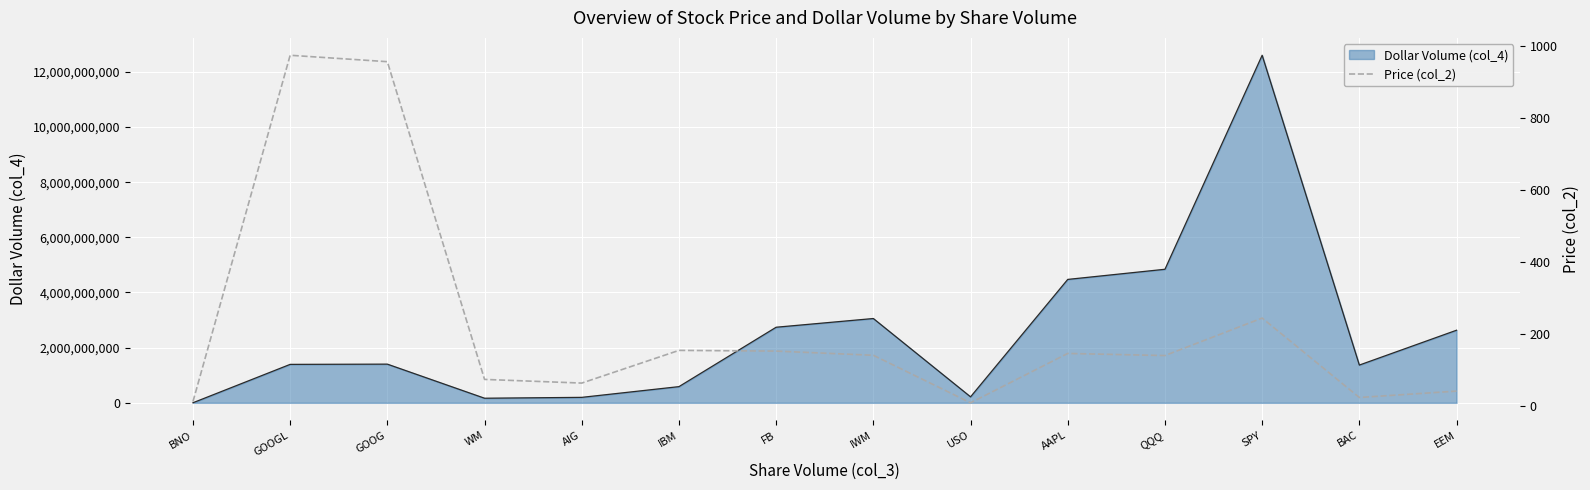

What is the total value across all series at AAPL?

4473667945.3